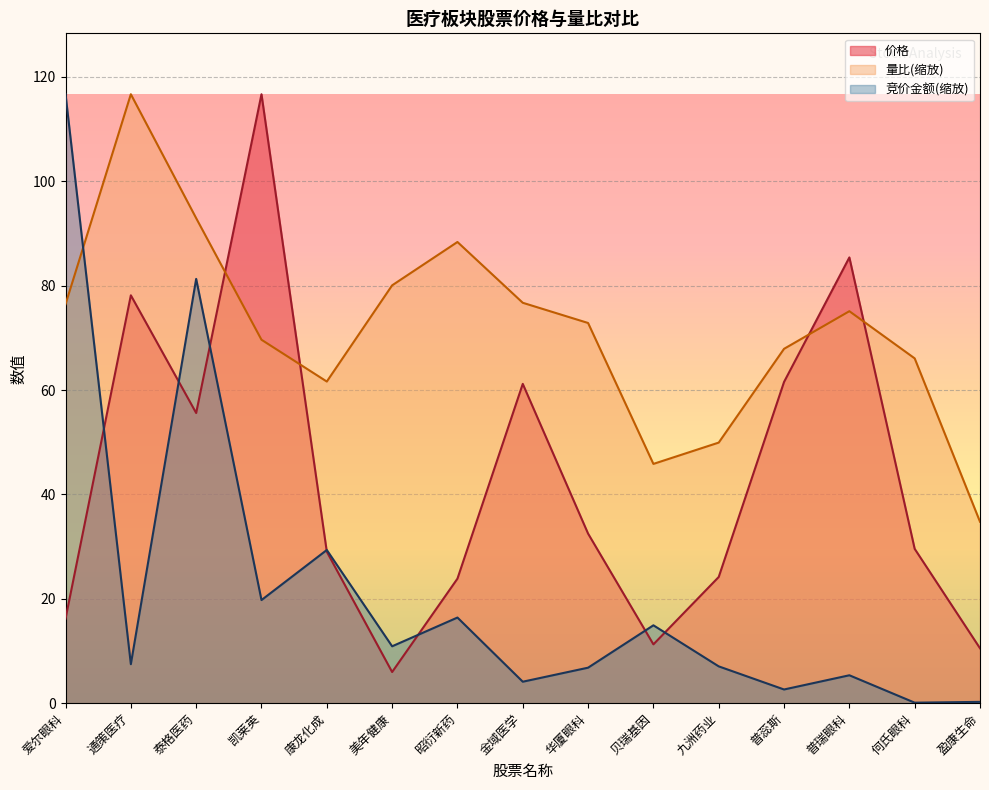

Reading left to right, transcribe all the data shown in this chart.

价格: 16.2	78.2	55.6	116.7	29.0	6.0	23.9	61.2	32.5	11.3	24.2	61.5	85.4	29.6	10.5
量比: 76.4	116.7	92.9	69.6	61.6	80.1	88.4	76.7	72.8	45.8	49.9	67.9	75.1	66.1	34.8
竞价金额: 116.7	7.5	81.3	19.8	29.4	10.9	16.4	4.1	6.8	14.9	7.1	2.6	5.3	0.1	0.2